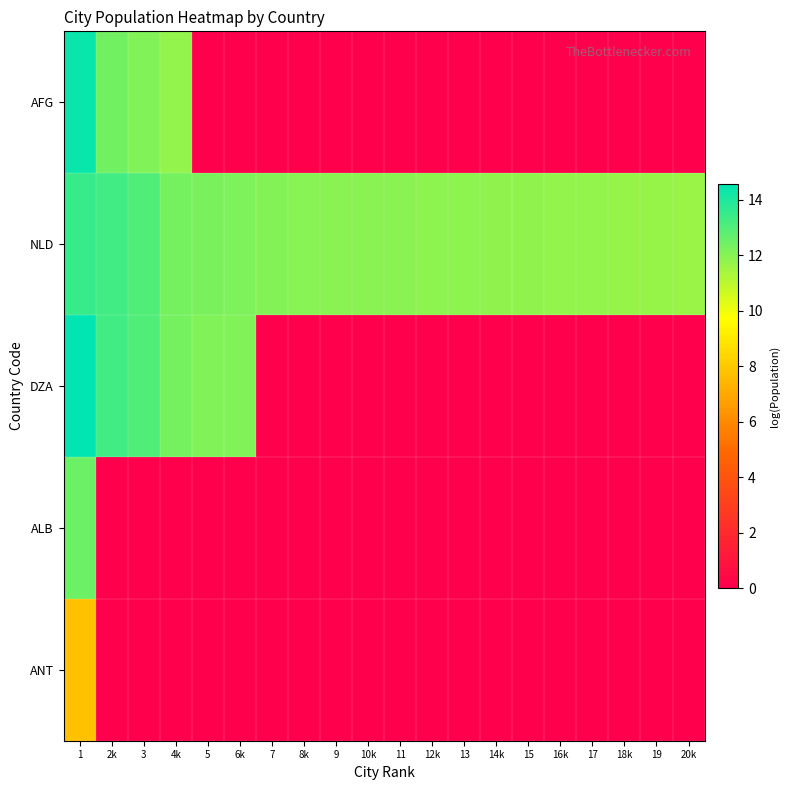

Between 3 and 11, which series saw the biggest shift?

DZA